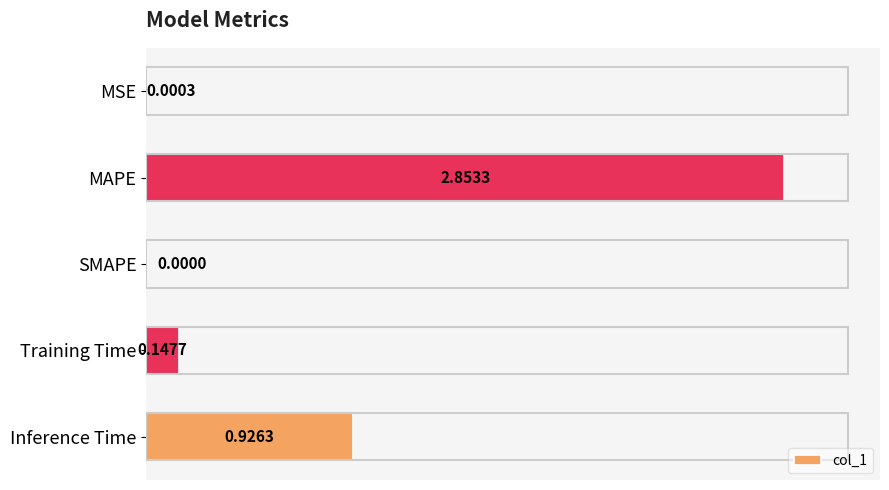

Between MAPE and Inference Time, which is larger?

MAPE